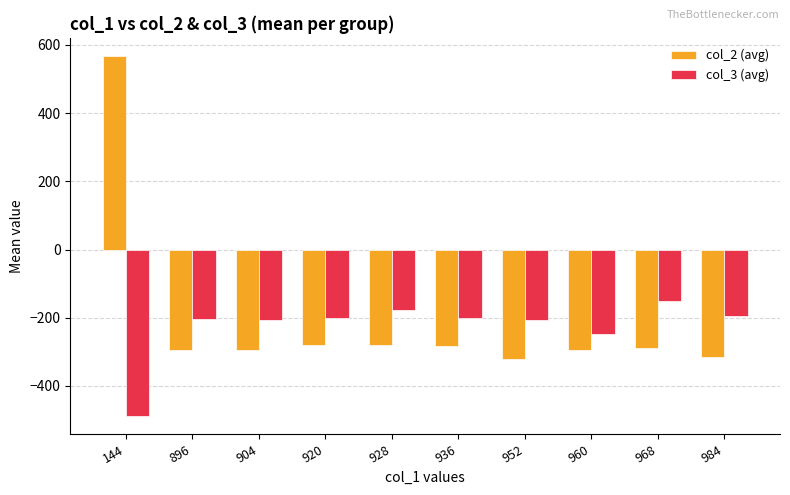

Does the chart contain stacked bars?

No